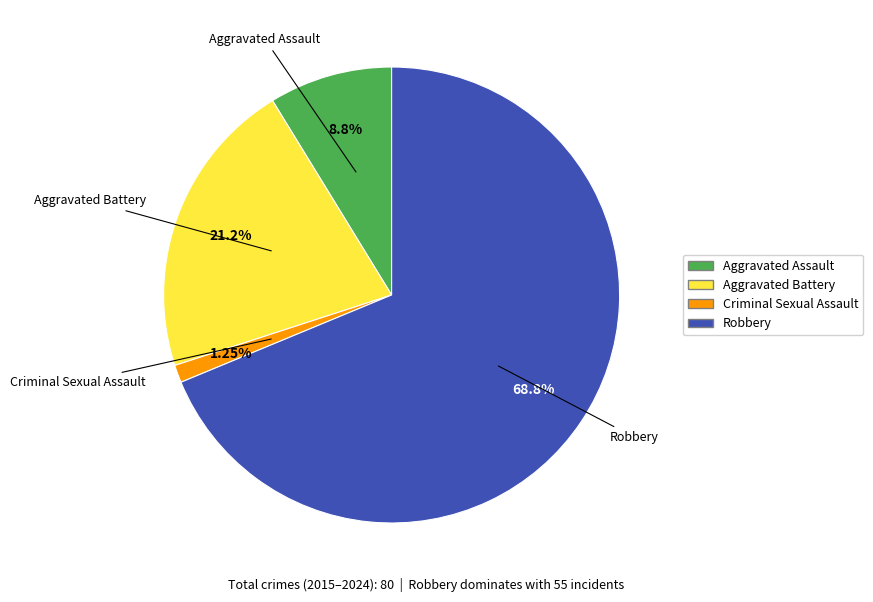

Is there any slice that represents more than half of the pie?

Yes